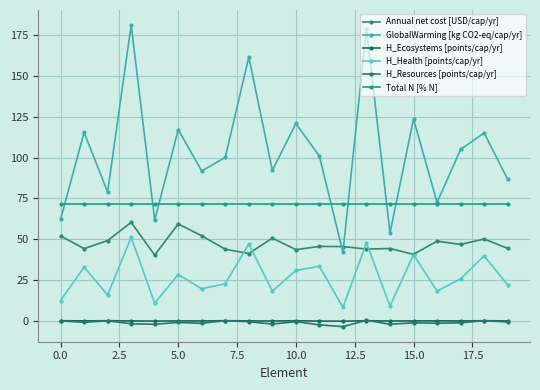

True or false: H_Ecosystems [points/cap/yr] and Annual net cost [USD/cap/yr] cross at least once.

False